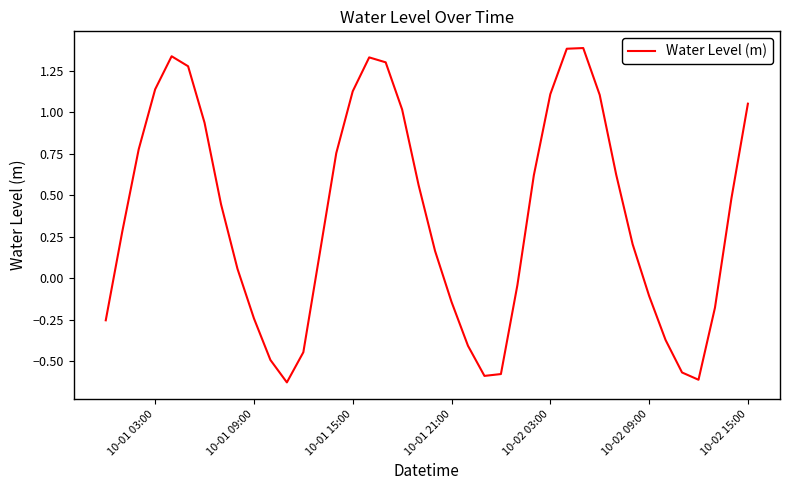

What is the maximum value shown in the chart?

1.4